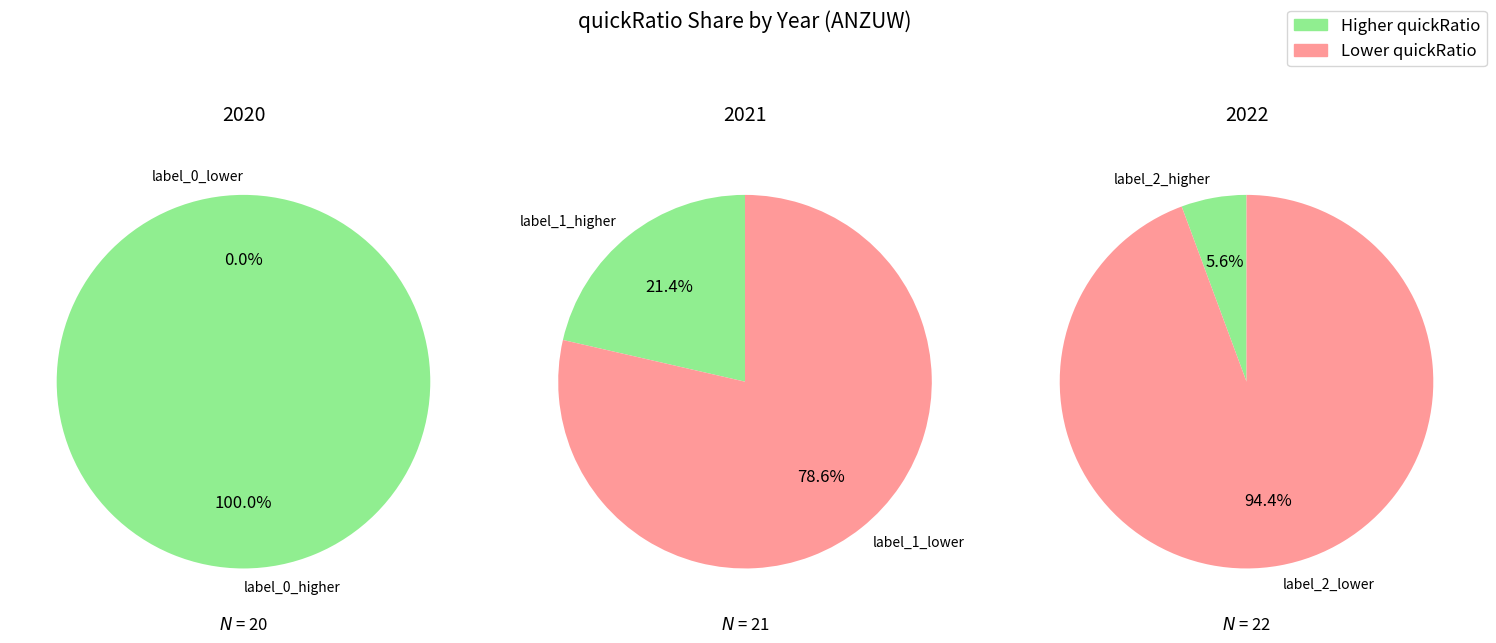

To the nearest percent, what percentage of the pie is 2021?

17%